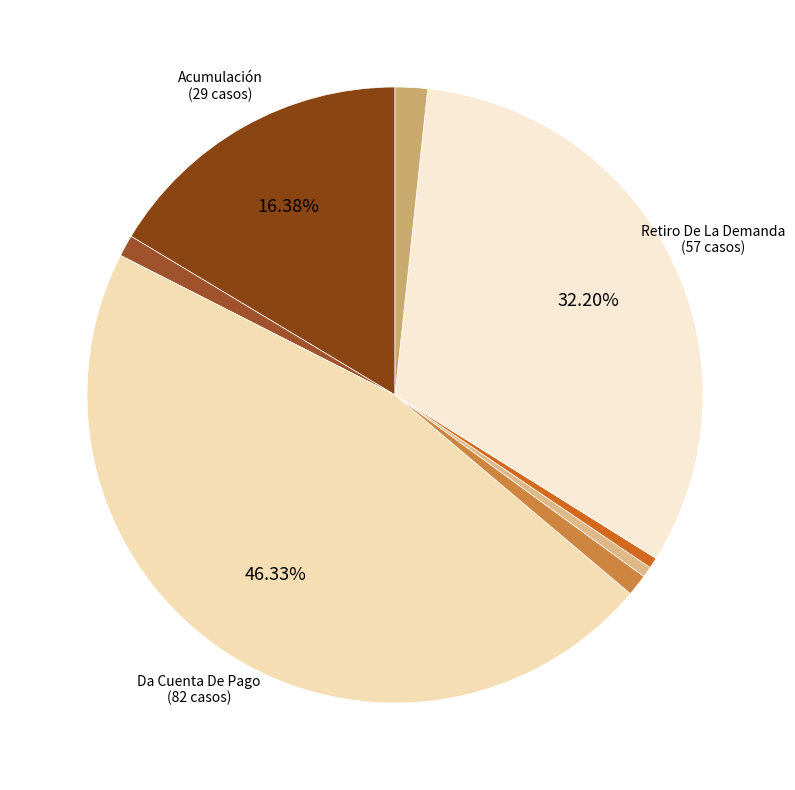

To the nearest percent, what is the average slice percentage?

12%